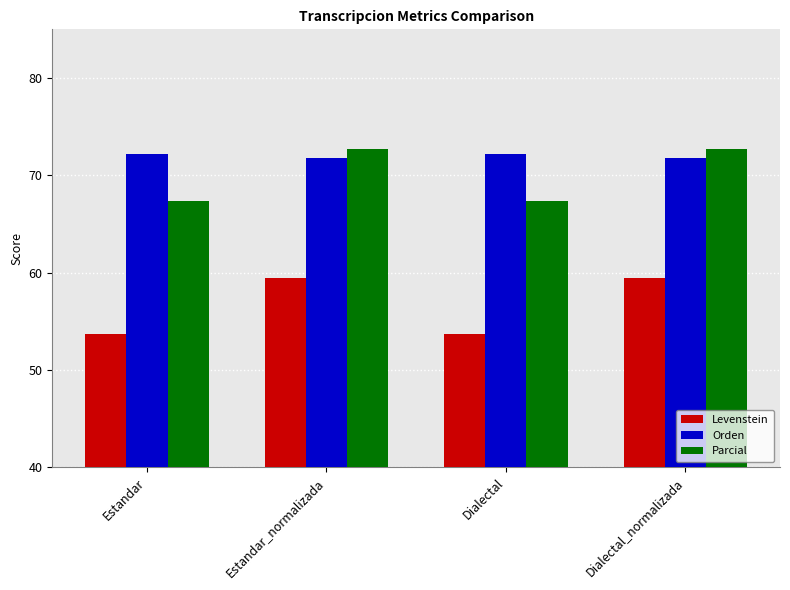

What is the total value across all series at Estandar?

193.3